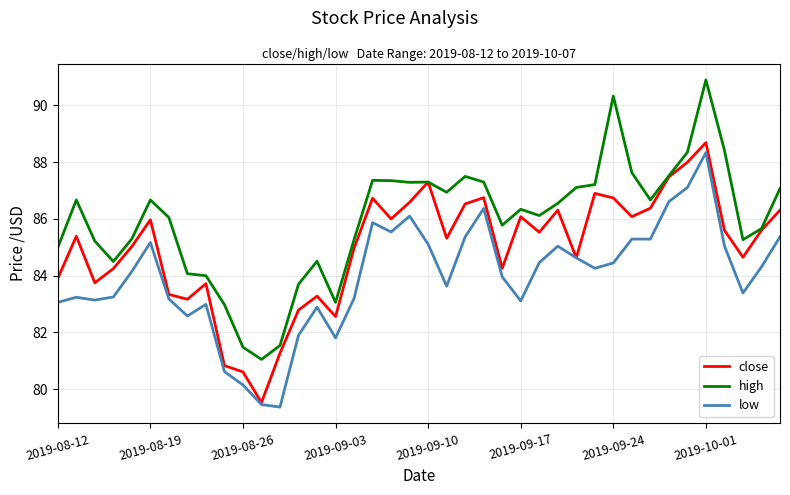

Which series has the widest spread of values?

high